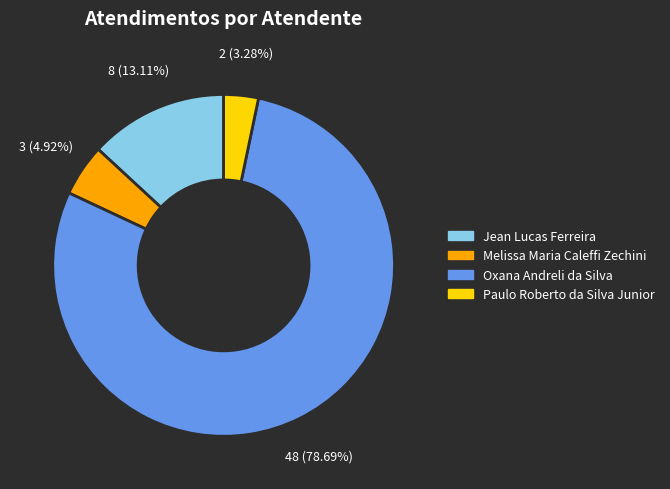

Between Melissa Maria Caleffi Zechini and Oxana Andreli da Silva, which is larger?

Oxana Andreli da Silva